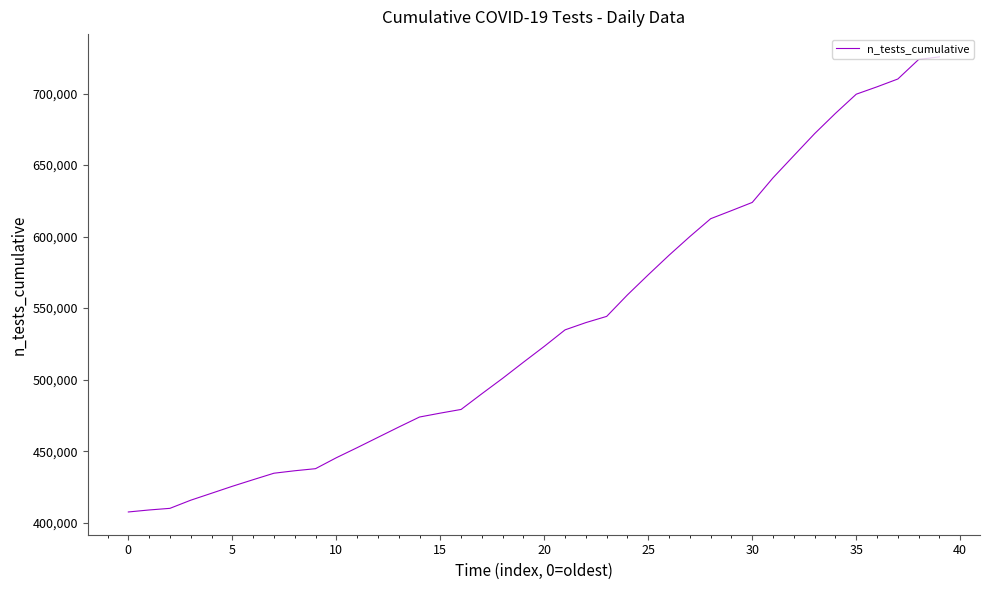

What is the smallest value displayed?

407552